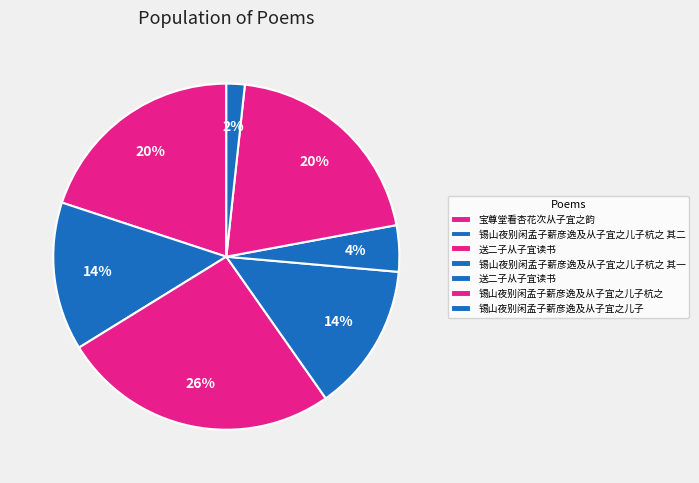

What is the largest slice in the pie chart?

送二子从子宜读书